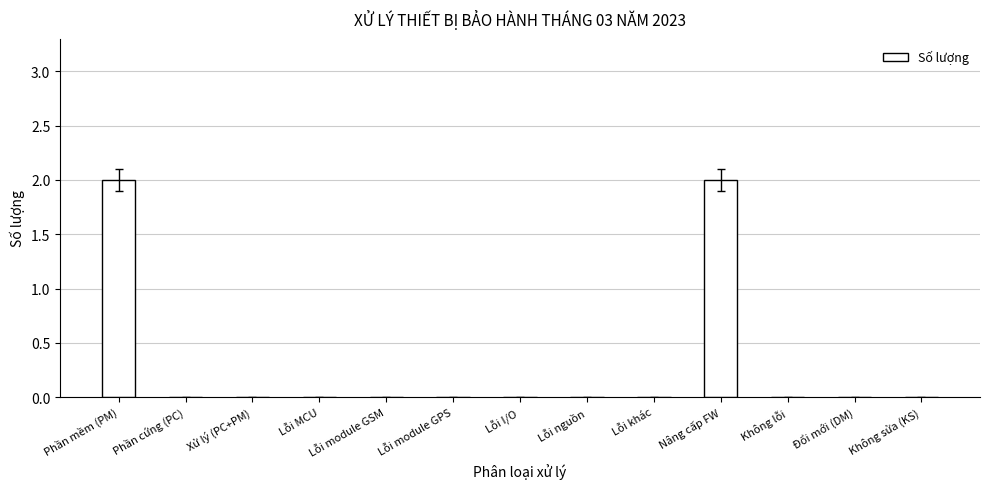

Reading right to left, list all the values displayed in this chart.

0	0	0	2	0	0	0	0	0	0	0	0	2